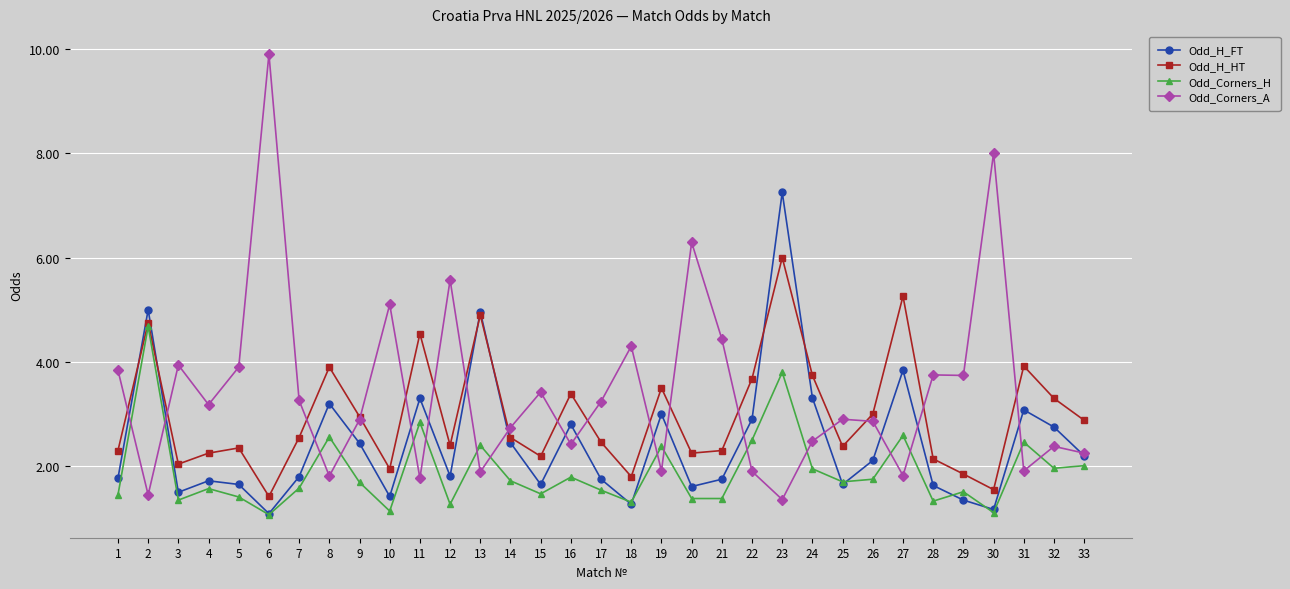

What is the sum of the Odd_Corners_A values at 27 and 5?

5.7